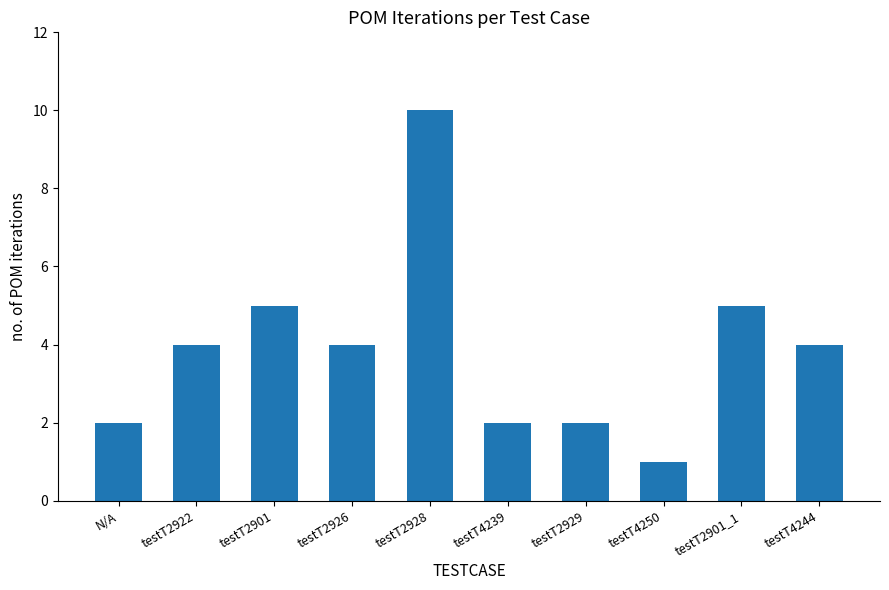

Reading left to right, extract all data points from this chart.

2	4	5	4	10	2	2	1	5	4